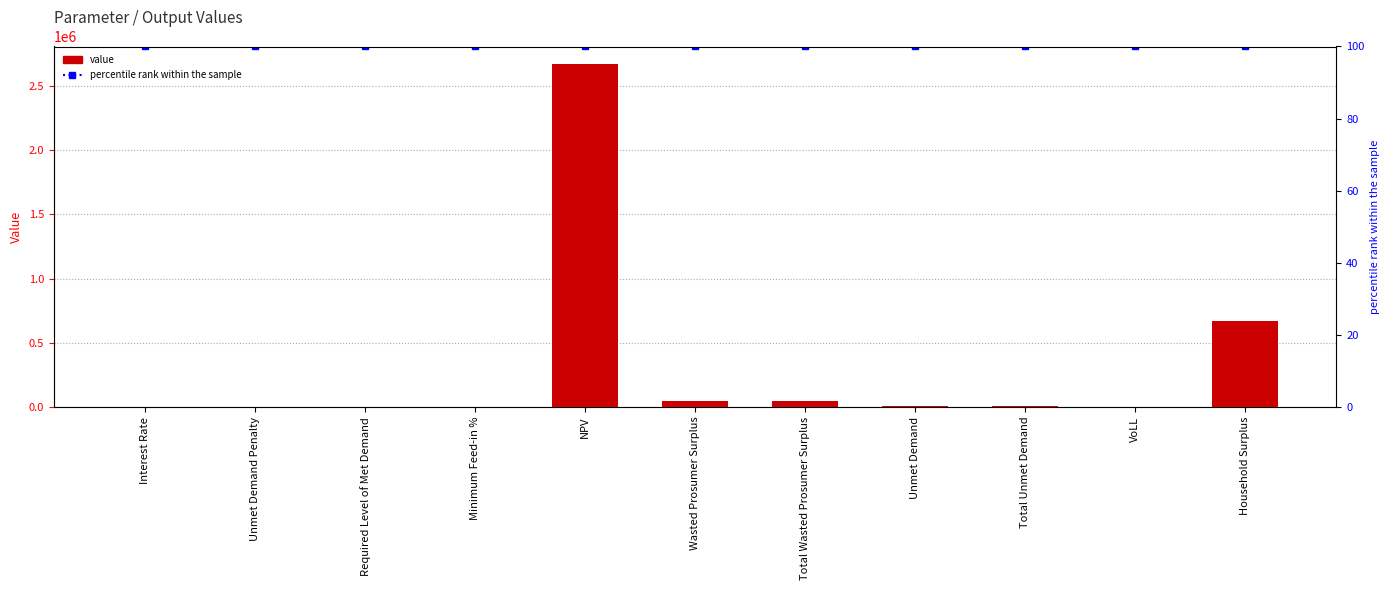

What is the label of the 8th bar from the left?

Unmet Demand